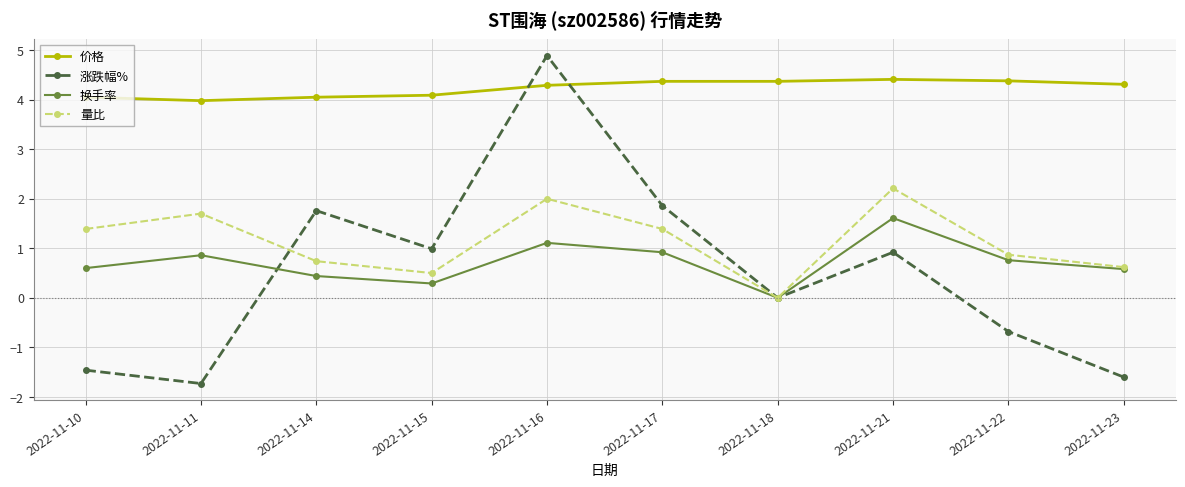

At 2022-11-17, list the series in order from smallest to largest.

换手率, 量比, 涨跌幅%, 价格